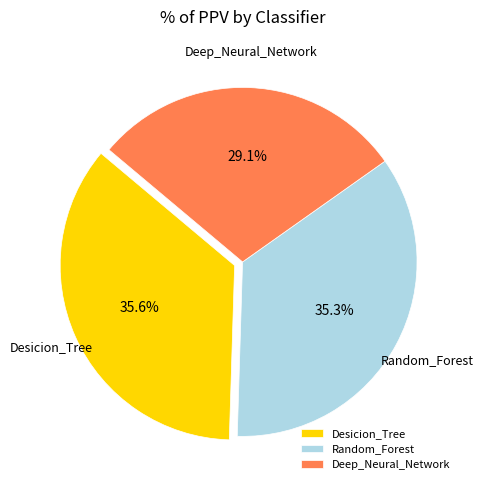

Is Deep_Neural_Network the majority of the pie?

No